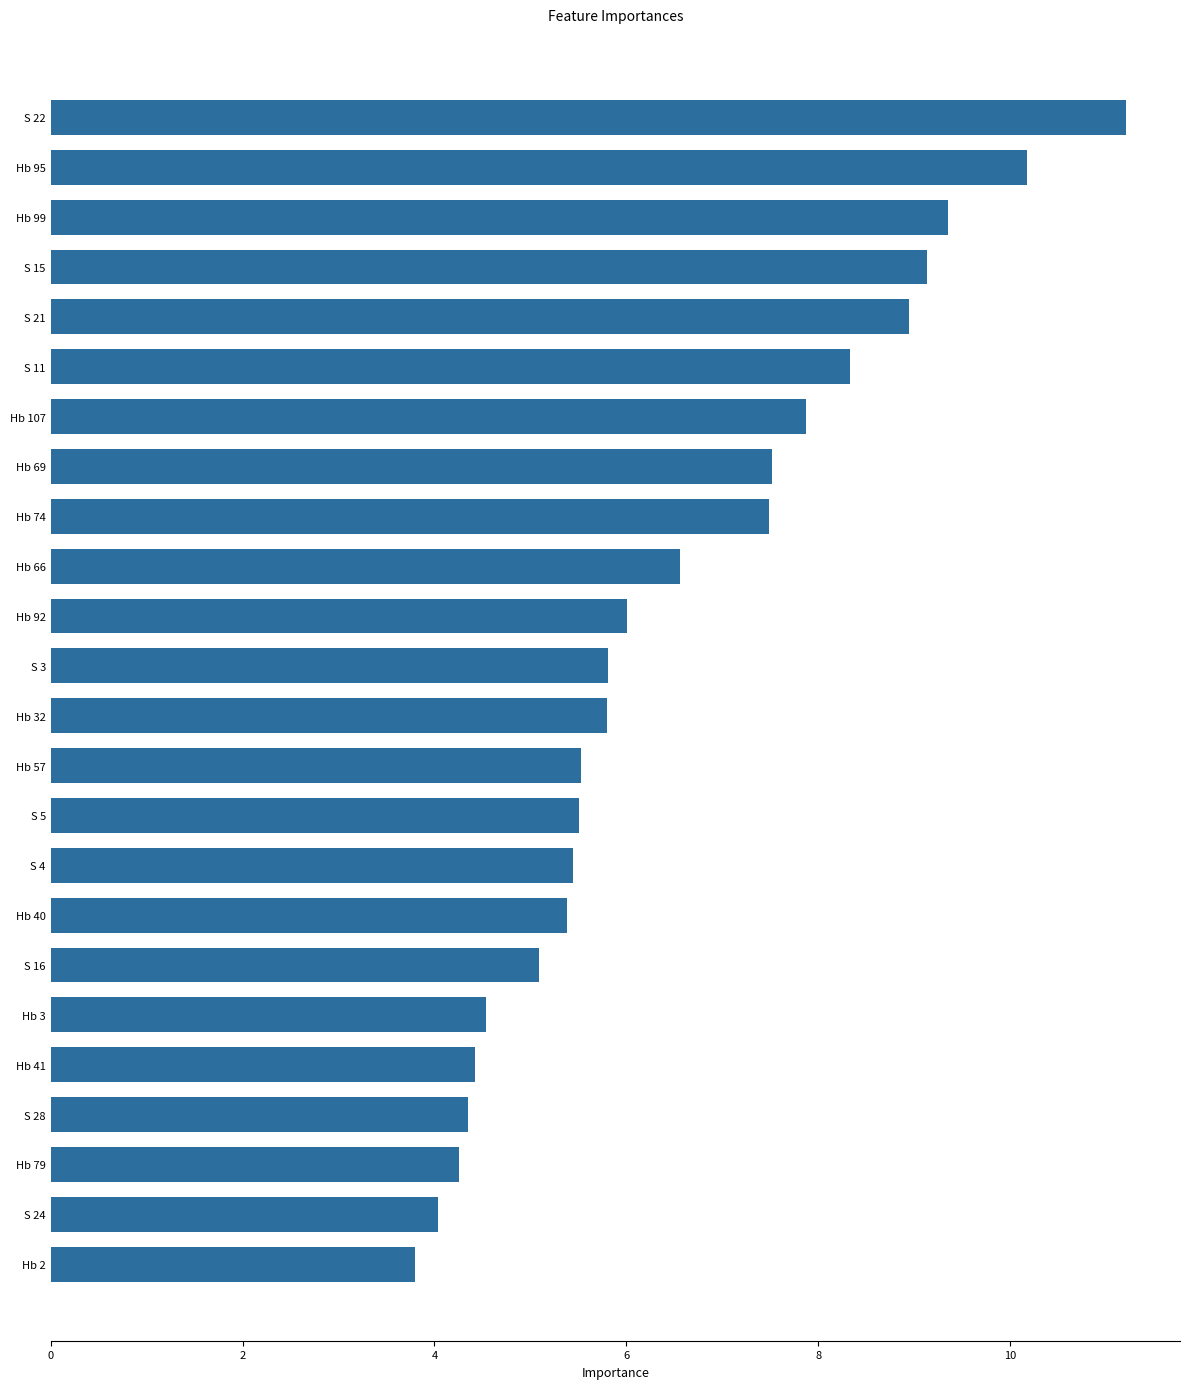

What is the difference between the maximum and minimum values?

7.4